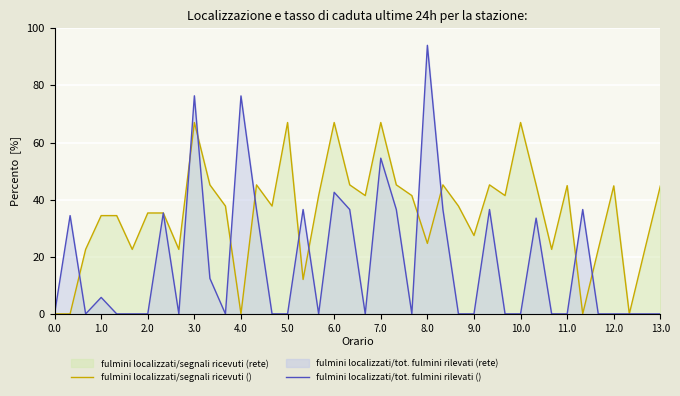

List the series in order of their peak value, lowest first.

fulmini localizzati/segnali ricevuti (), fulmini localizzati/tot. fulmini rilevati ()